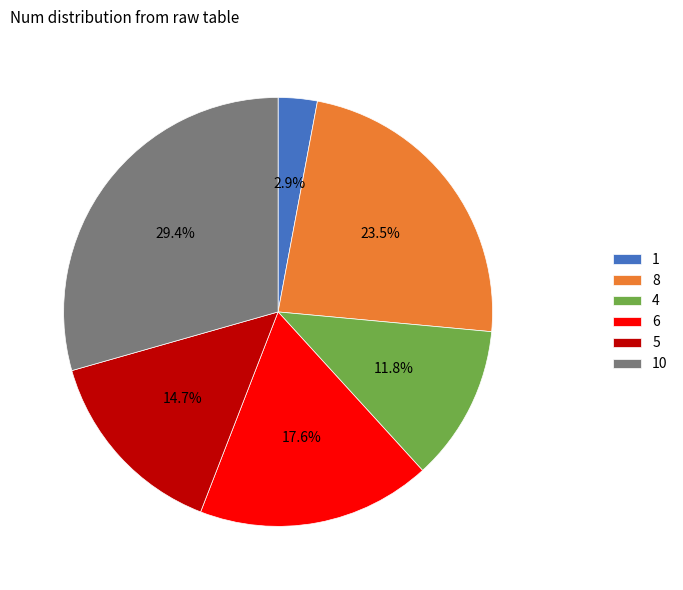

Is there any slice that represents more than half of the pie?

No